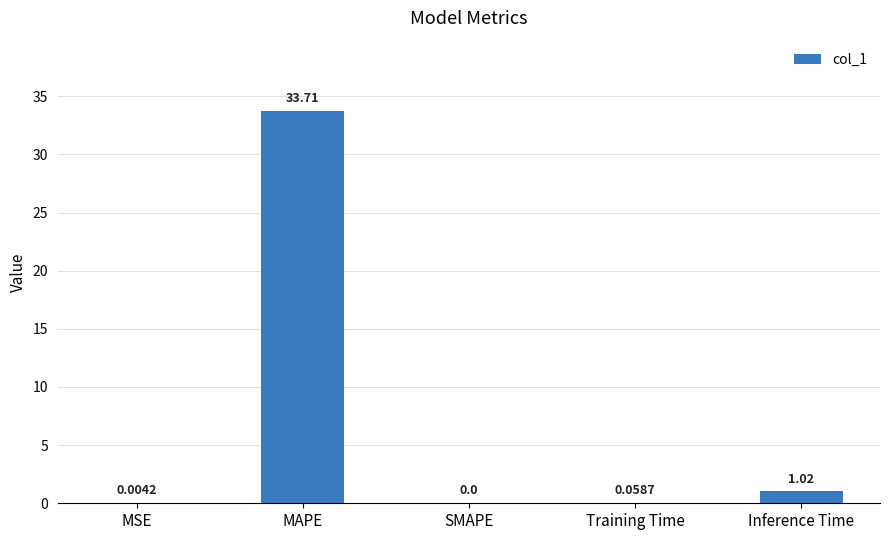

What is the average value?

7.0